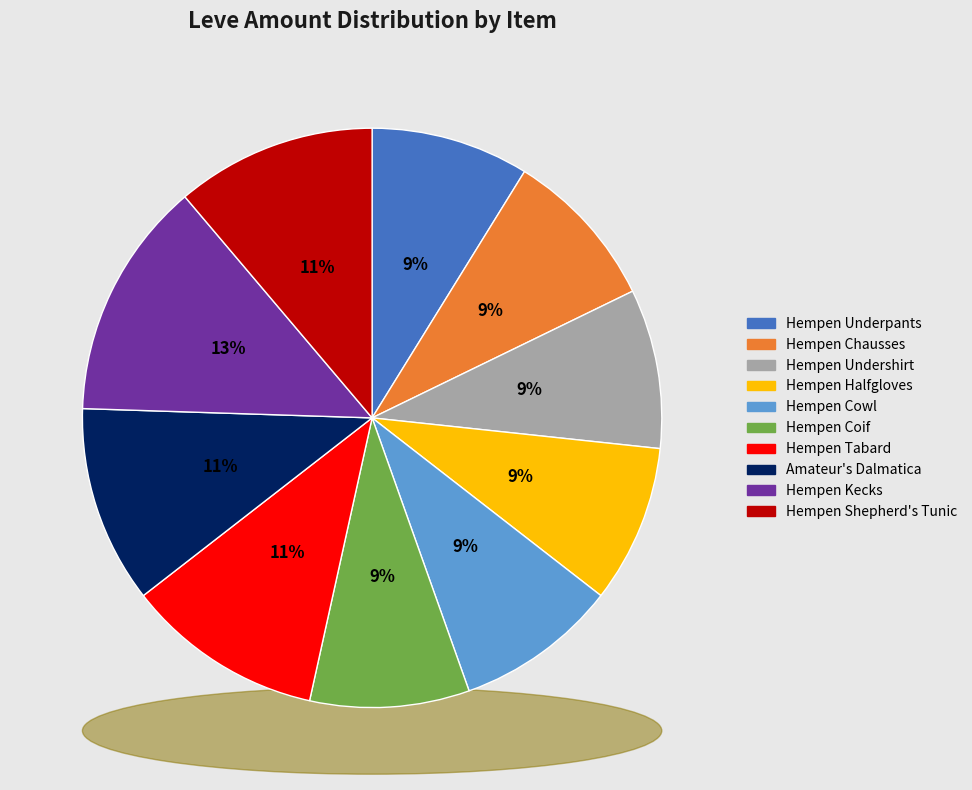

Does any single category account for the majority?

No